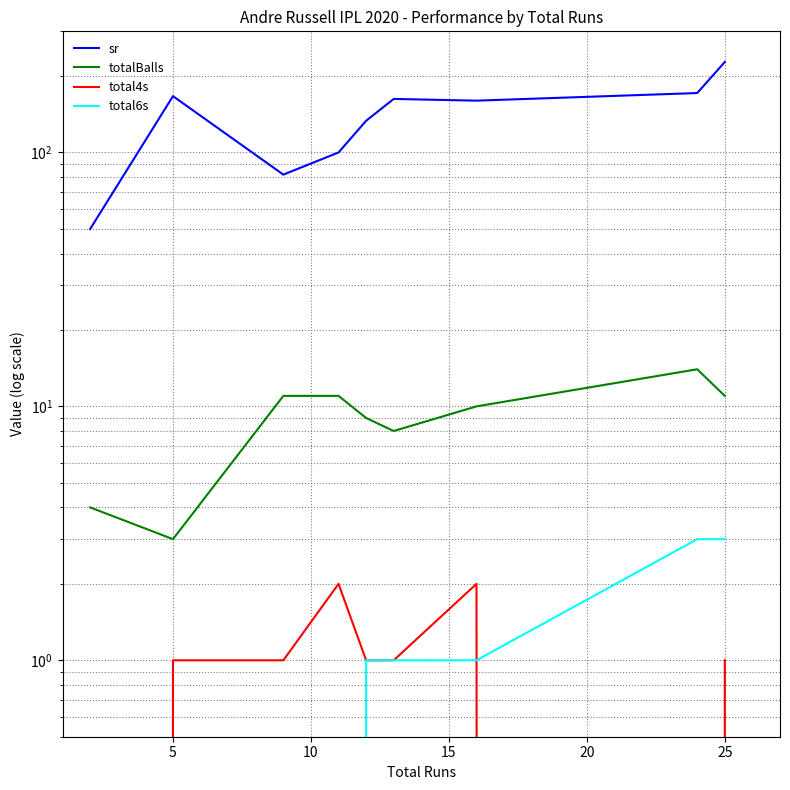

Is it true that total4s equals 1.4 at 5?

False